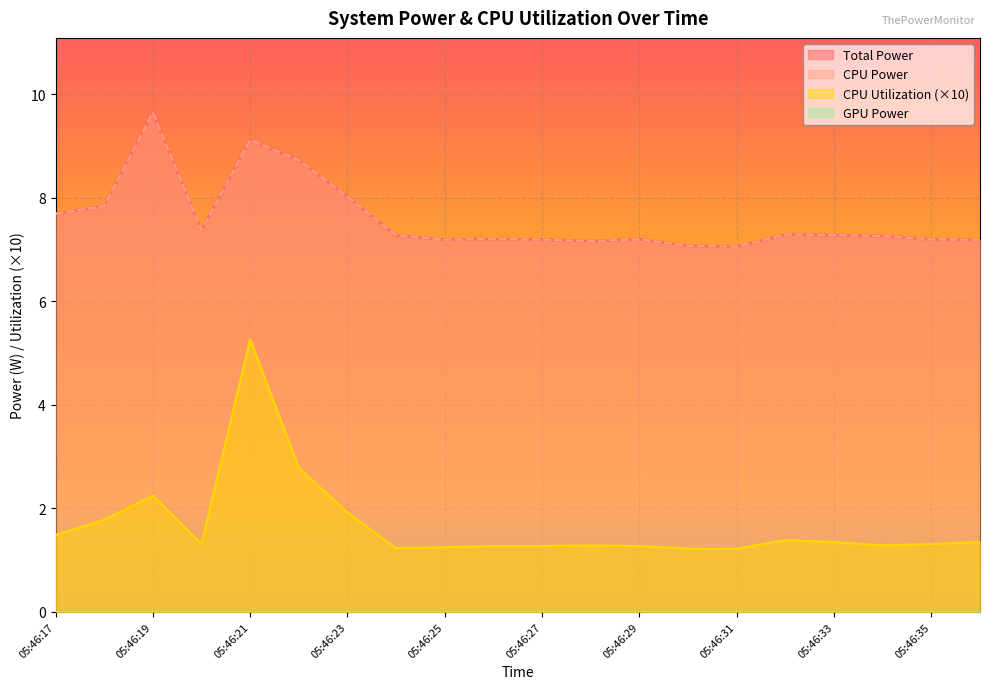

The Total Power series shows 10.3 at 05:46:31. True or false?

False